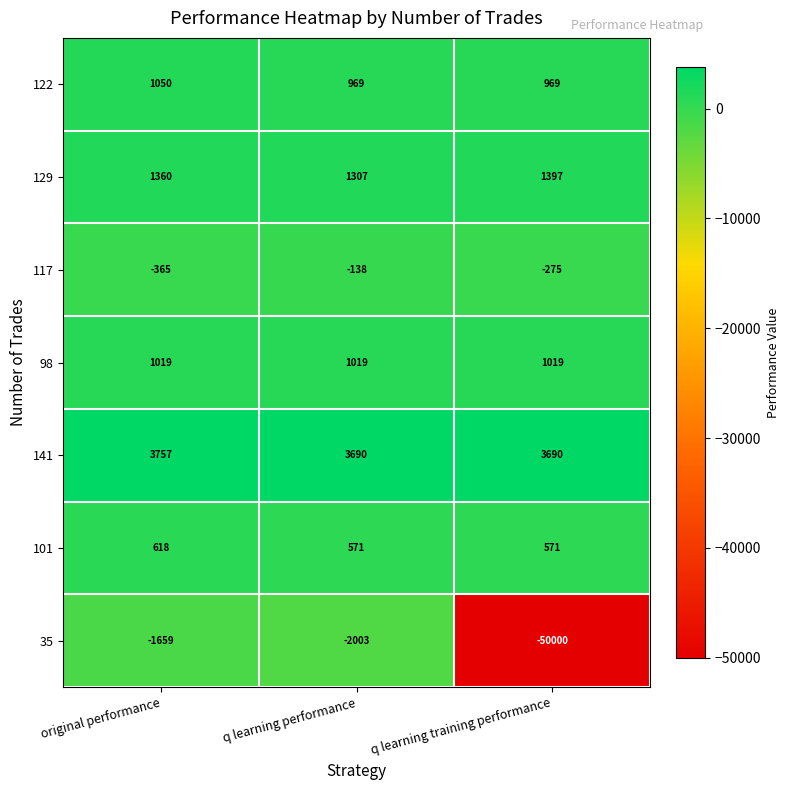

Reading left to right, transcribe all the data shown in this chart.

122: 1050	969	969
129: 1360	1307	1397
117: -365	-138	-275
98: 1019	1019	1019
141: 3757	3690	3690
101: 618	571	571
35: -1659	-2003	-50000